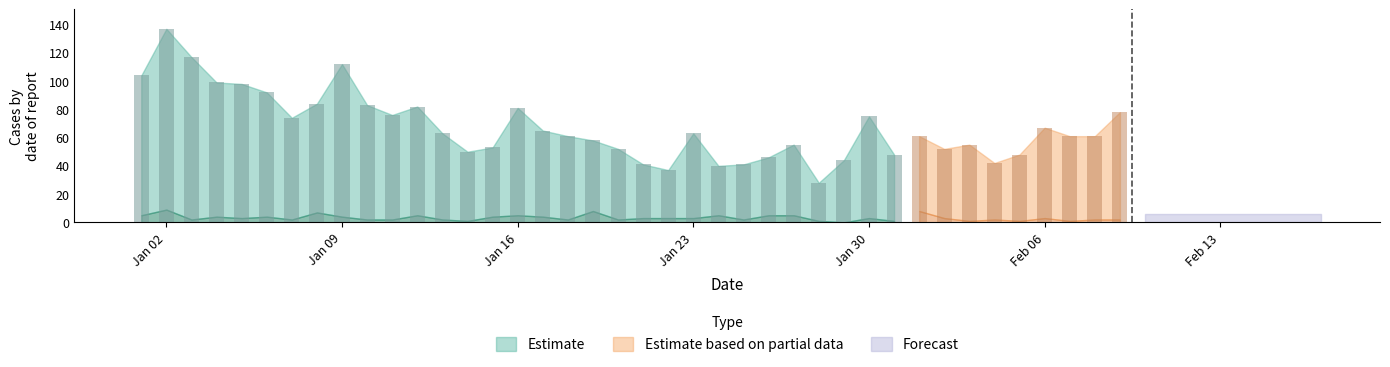

True or false: Estimate has a value of 41 at 2023-01-25.

True